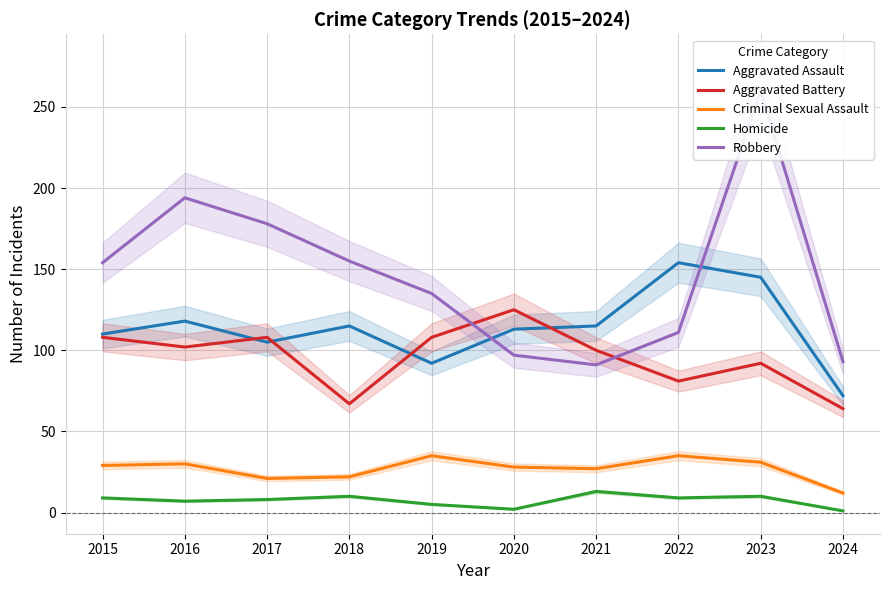

Reading left to right, transcribe all the data shown in this chart.

Aggravated Assault: 110	118	105	115	92	113	115	154	145	72
Aggravated Battery: 108	102	108	67	108	125	100	81	92	64
Criminal Sexual Assault: 29	30	21	22	35	28	27	35	31	12
Homicide: 9	7	8	10	5	2	13	9	10	1
Robbery: 154	194	178	155	135	97	91	111	260	93